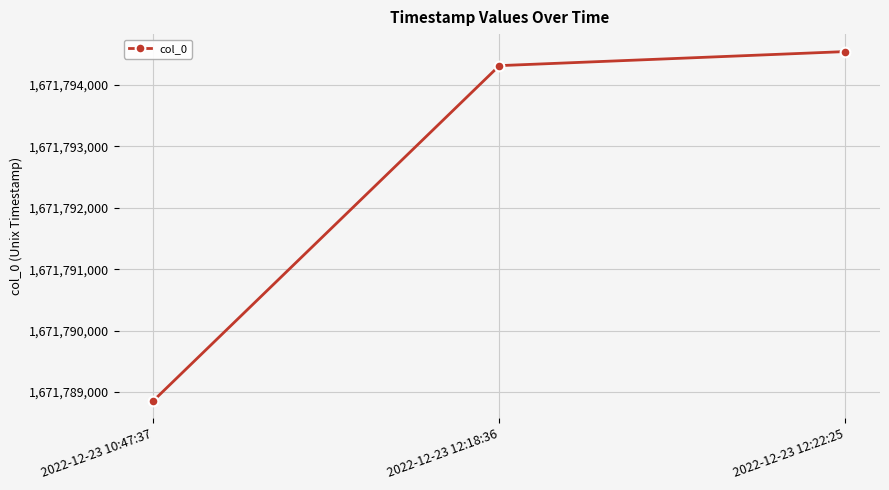

What position from the left is 2022-12-23 12:22:25?

3